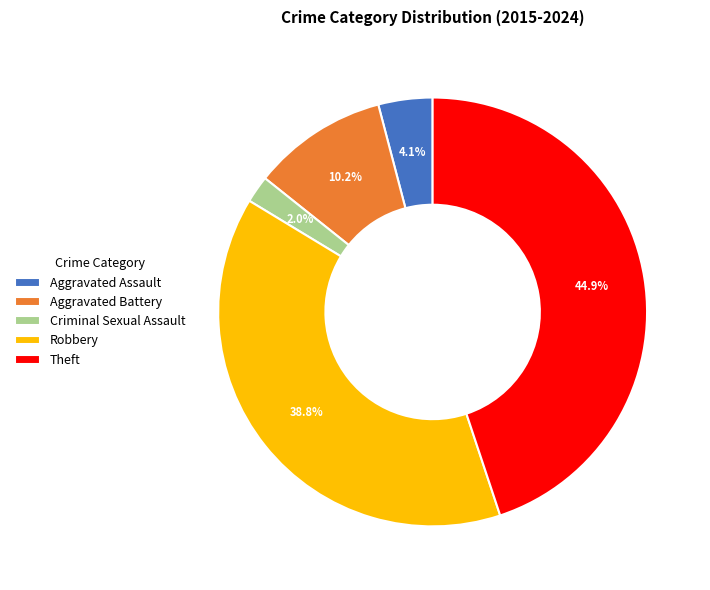

Rank the categories by value from highest to lowest.

Theft, Robbery, Aggravated Battery, Aggravated Assault, Criminal Sexual Assault